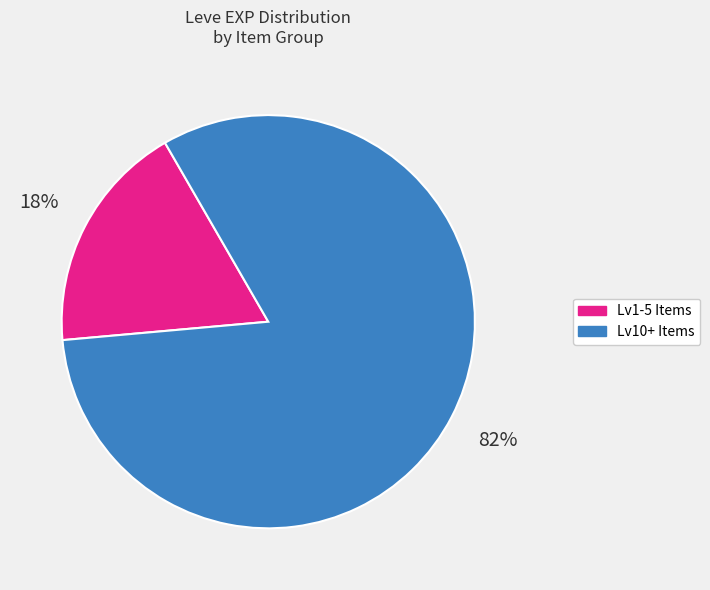

To the nearest percent, what is the difference between the largest and smallest slice percentages?

64%